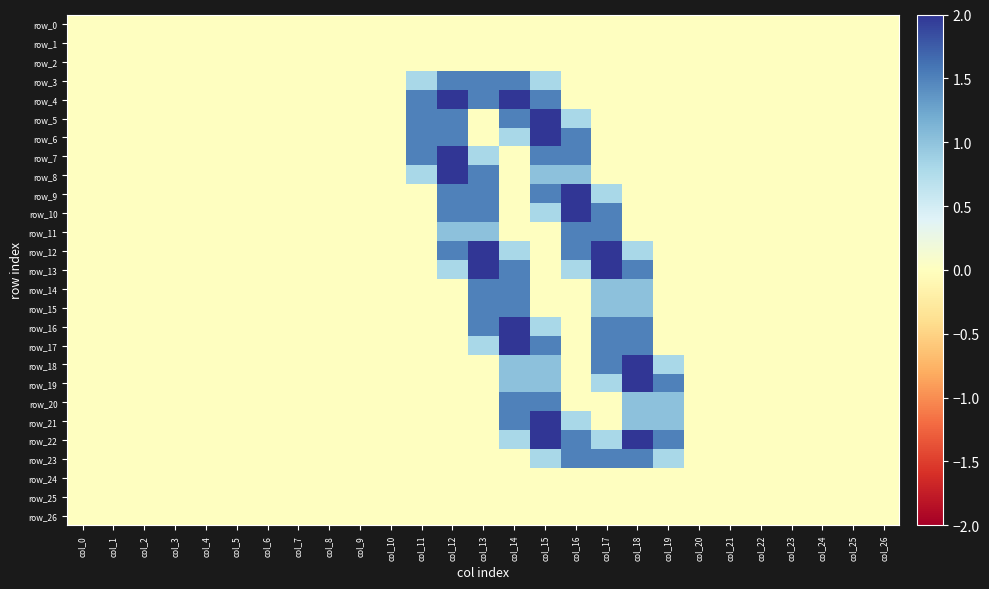

True or false: row_7 has a value of 0.0 at col_24.

True